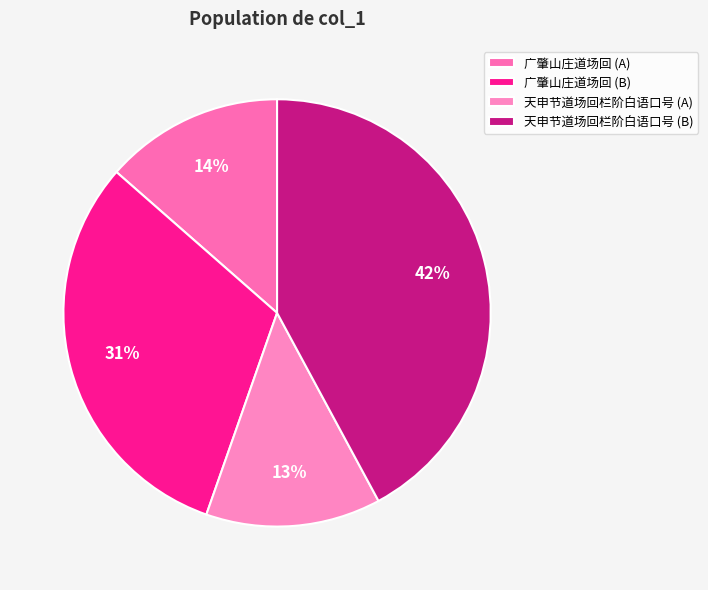

Is there any slice that represents more than half of the pie?

No